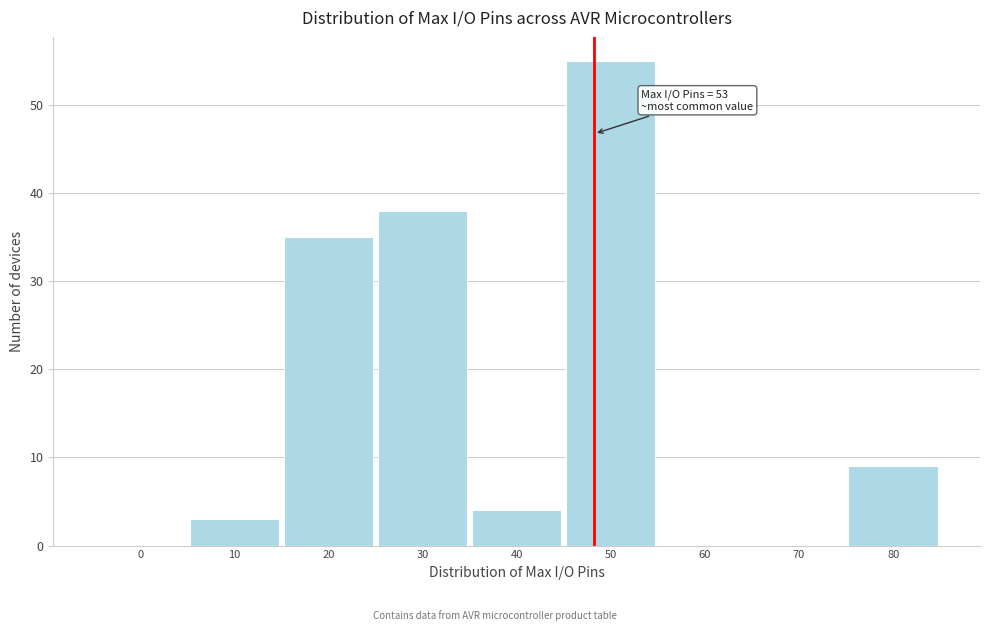

Reading right to left, transcribe all the data shown in this chart.

80=9	70=0	60=0	50=55	40=4	30=38	20=35	10=3	0=0